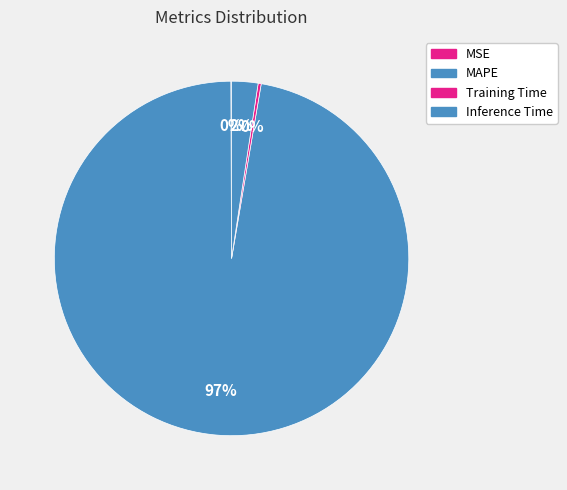

To the nearest percent, what is the average slice percentage?

25%